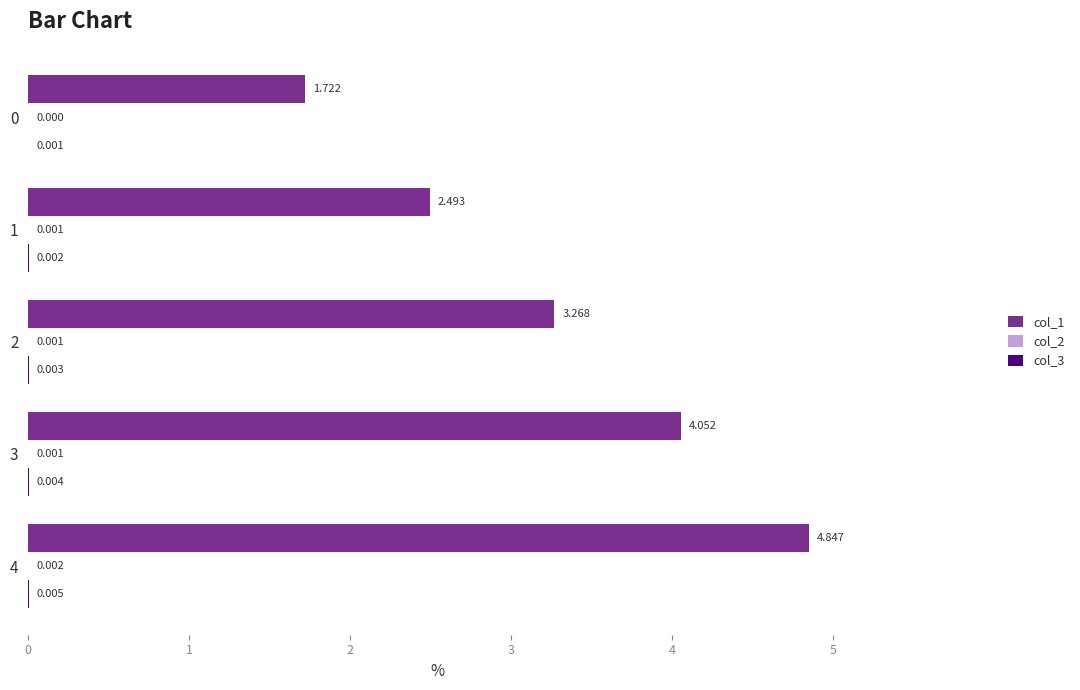

What is the lowest value of the col_1 series?

1.7